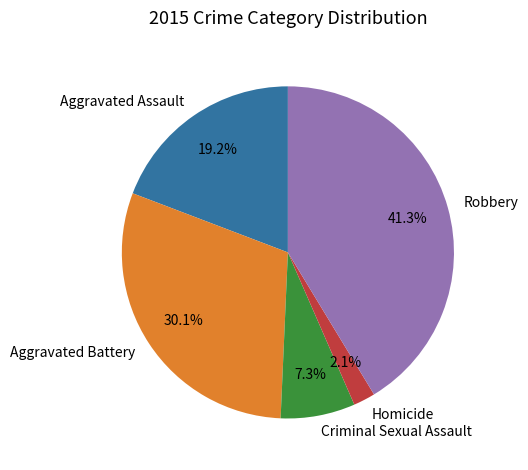

What portion of the pie excludes Homicide?

97.9%